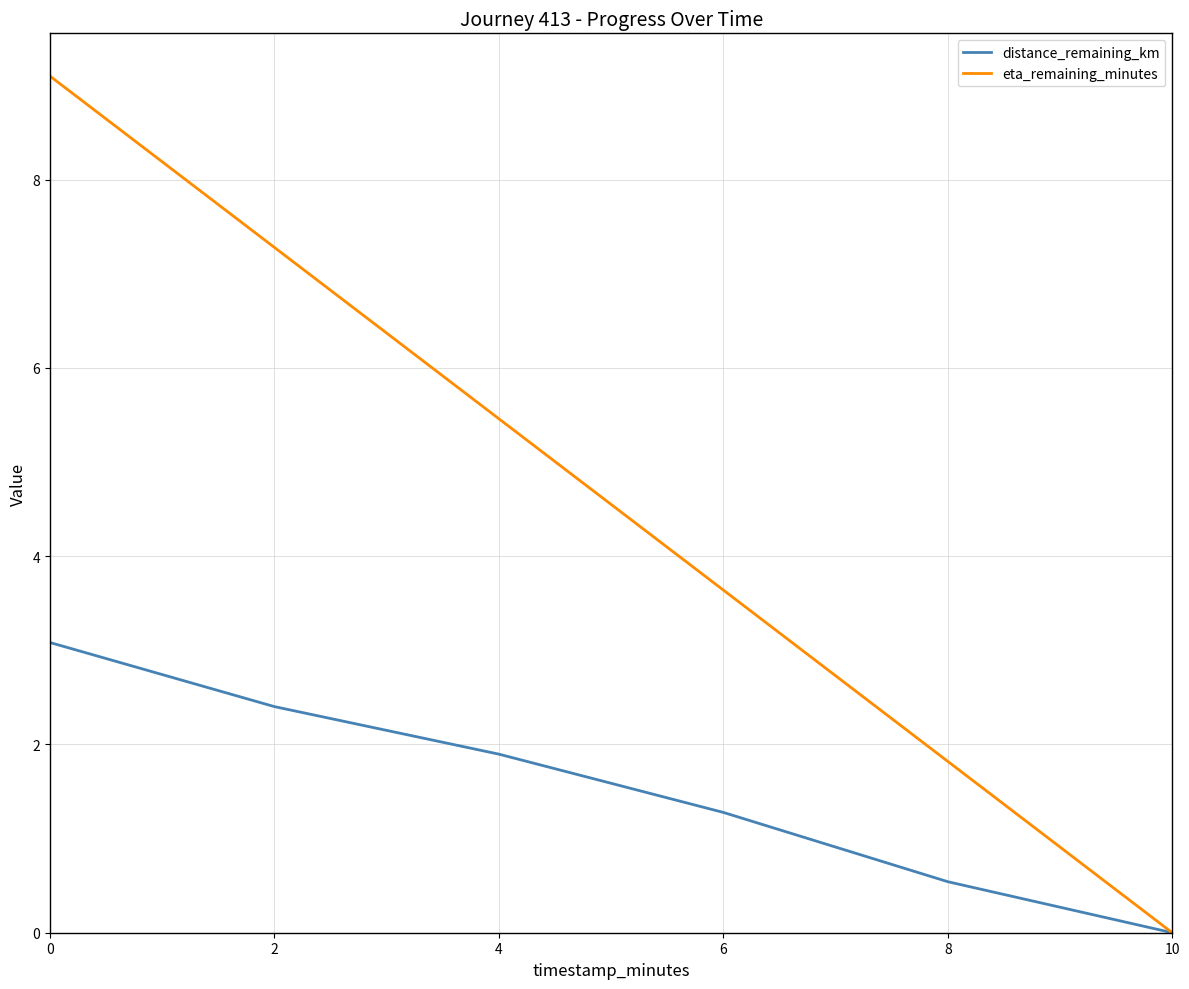

List the labels in order of eta_remaining_minutes value, smallest first.

10, 8, 6, 4, 2, 0